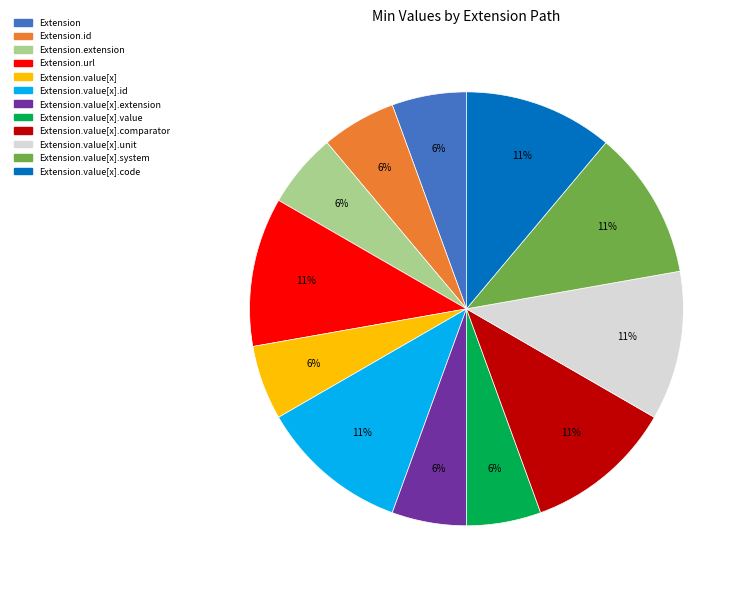

Count the number of slices in the pie.

12